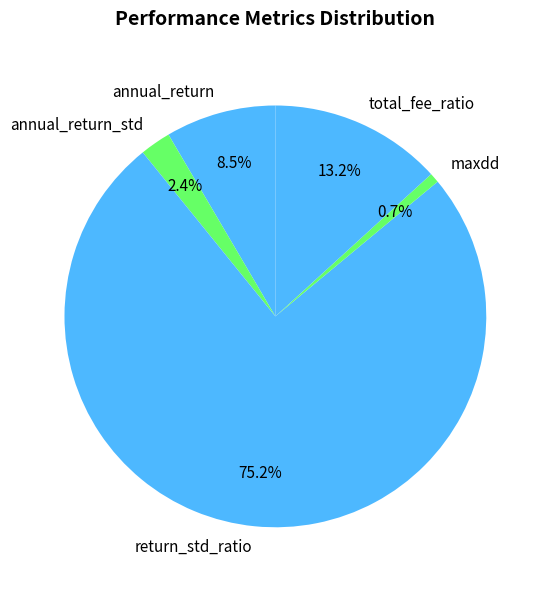

Is it true that total_fee_ratio is 18% of the pie?

False